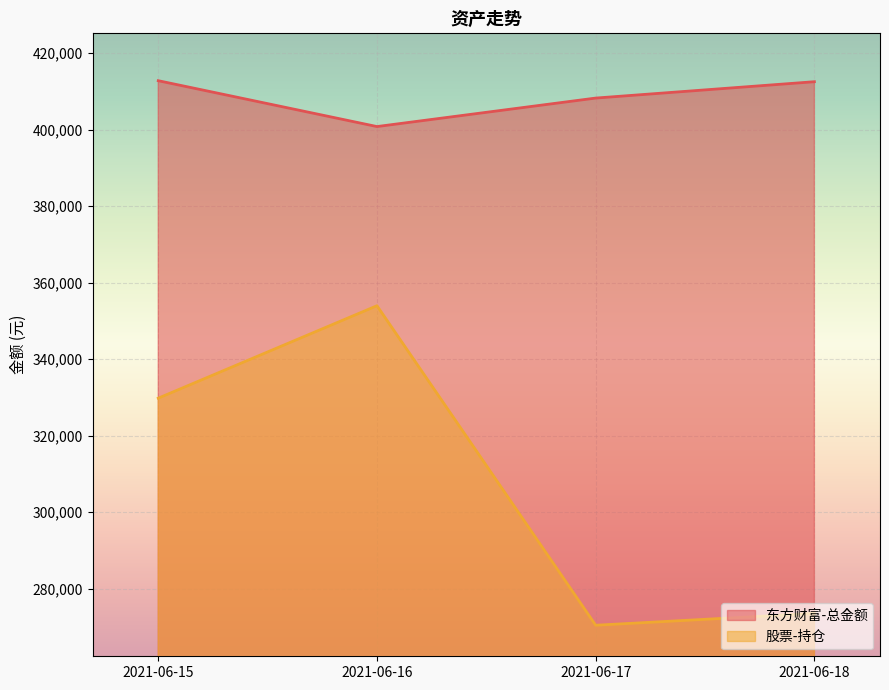

What is the difference between the highest and lowest values at 2021-06-17?

137819.3